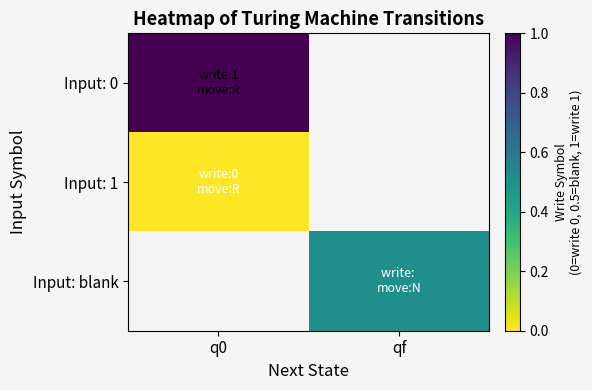

List the labels in order of Input: 1 value, largest first.

q0, qf